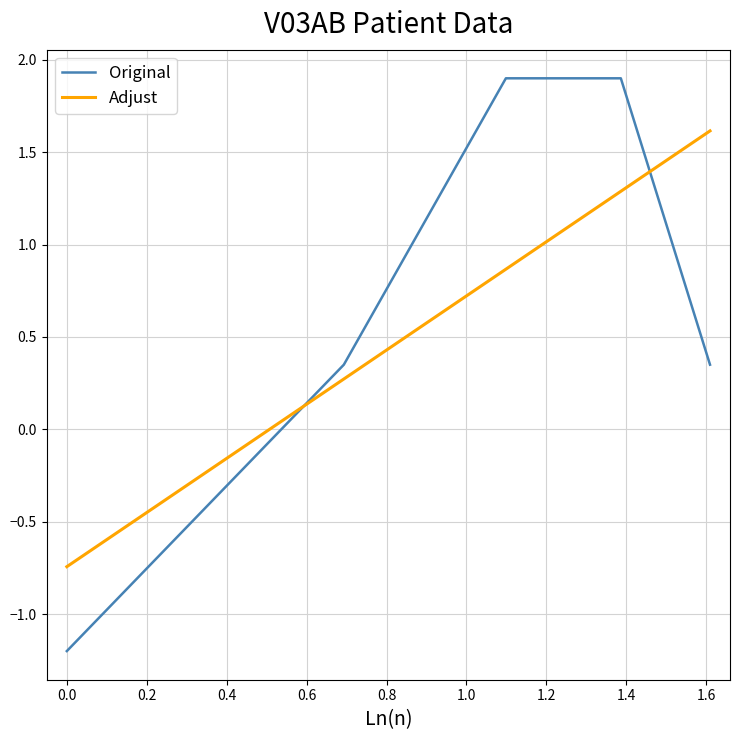

Rank the series by their maximum value, from lowest to highest.

Adjust, Original